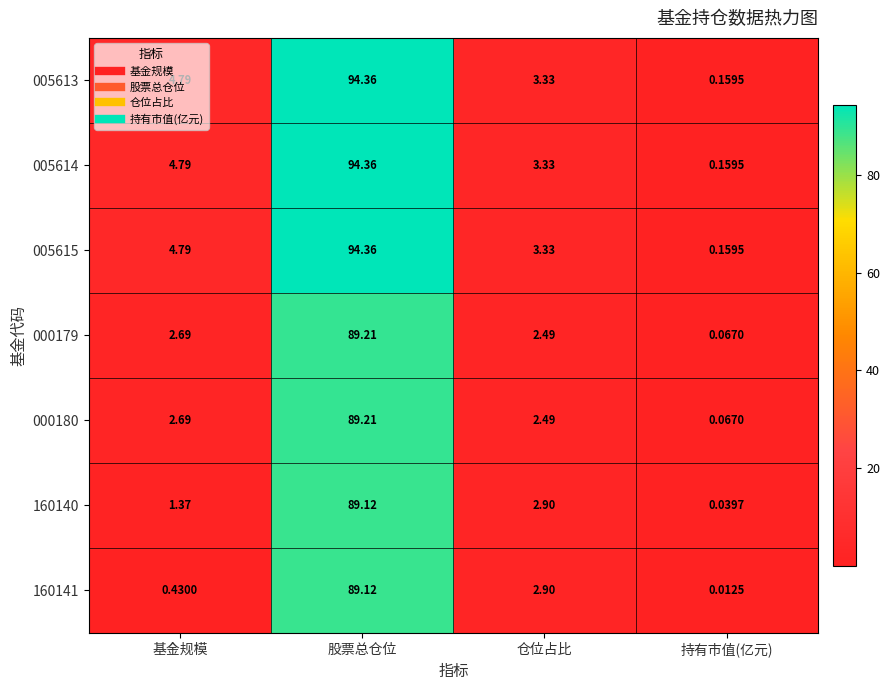

Which label corresponds to the smallest value in the chart?

持有市值(亿元)